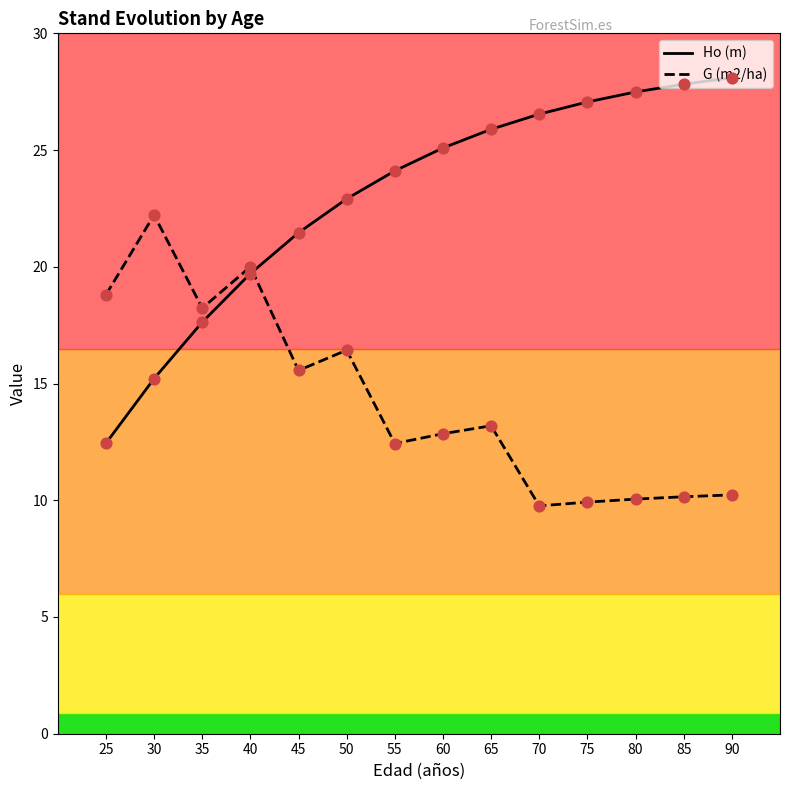

At how many categories does at least one series exceed 22?

10